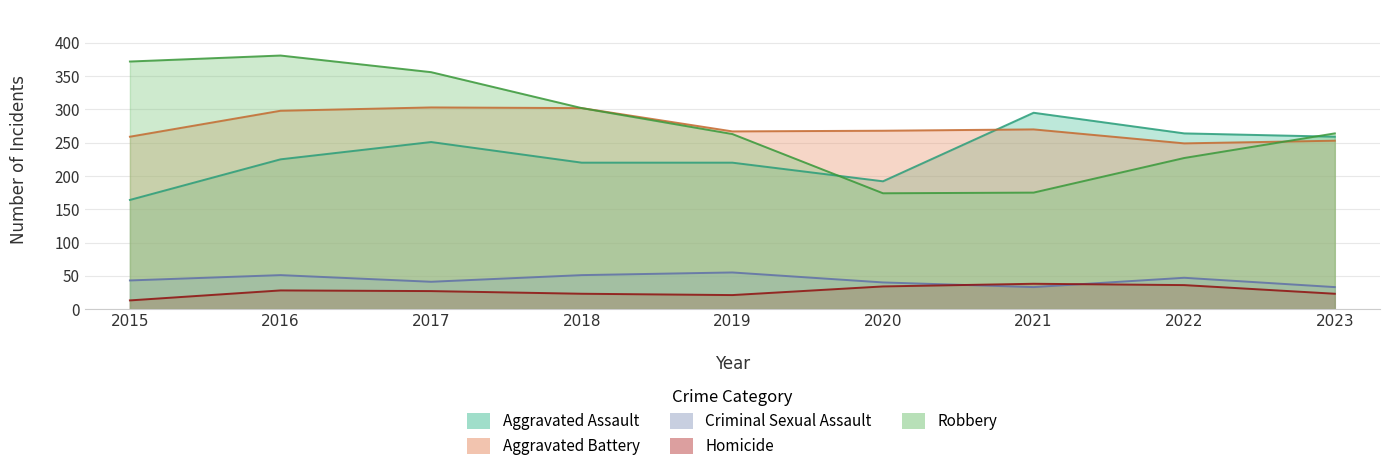

Is the value of Robbery at 2023 greater than the value of Aggravated Assault at 2015?

Yes